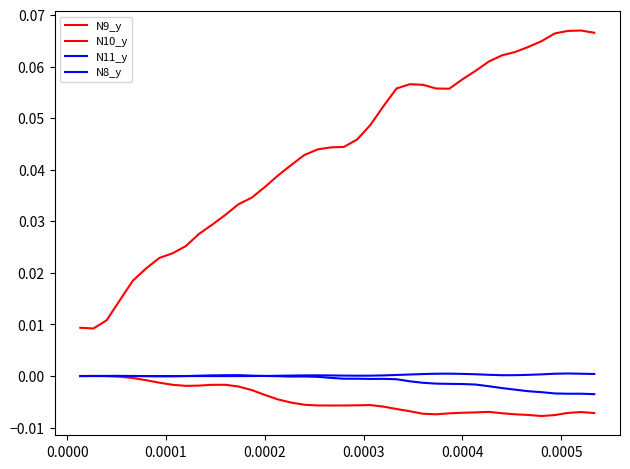

Does the chart display data point markers on the line(s)?

No